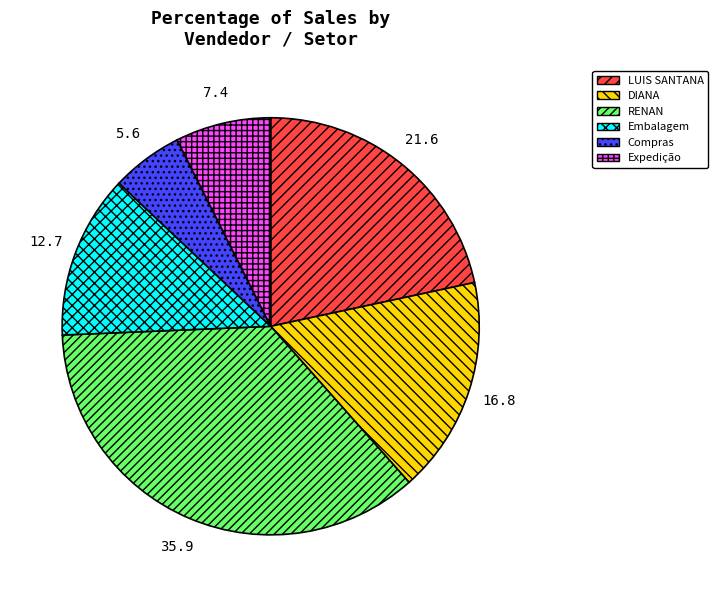

Is it true that LUIS SANTANA is 22% of the pie?

True